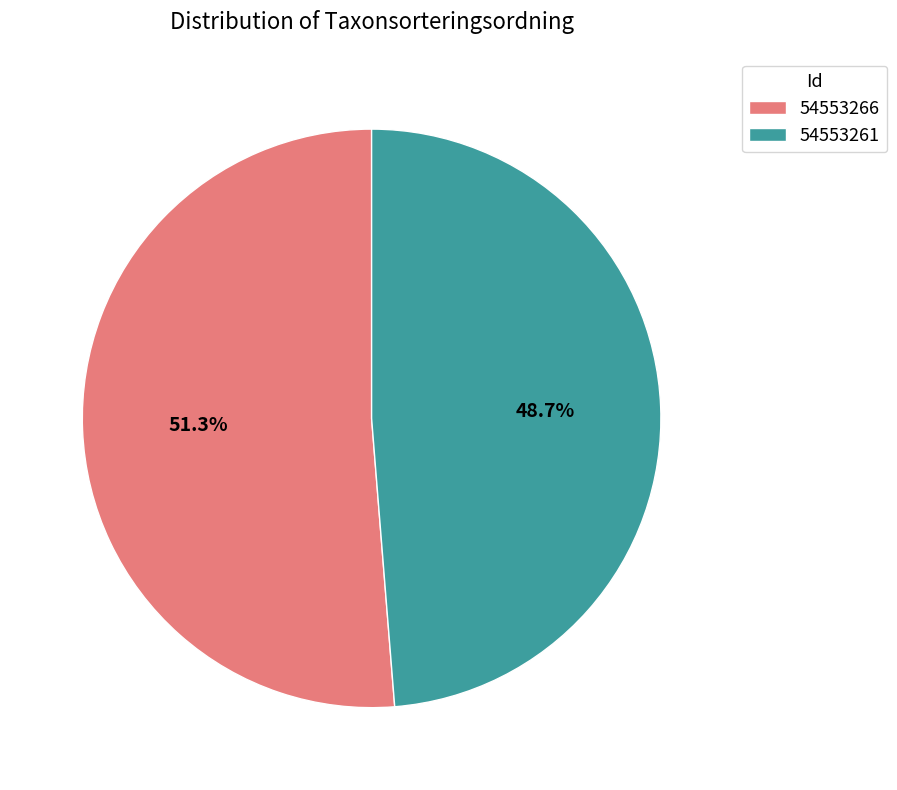

Does any single category account for the majority?

Yes